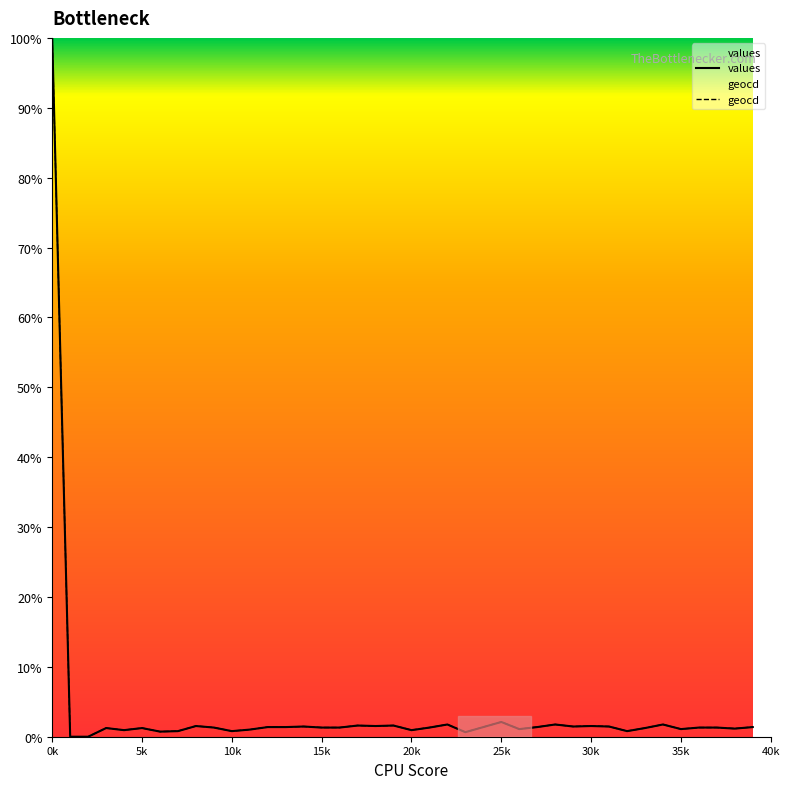

What are all the series names shown in the legend?

values, geocd